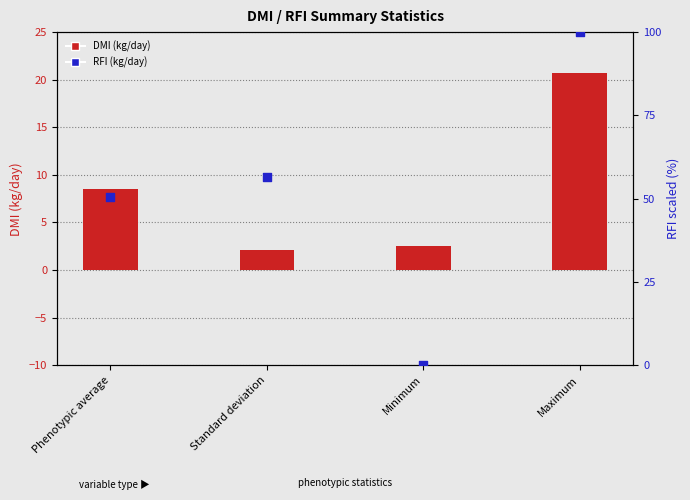

Which series has the largest total across all categories?

RFI (kg/day) (scaled %)